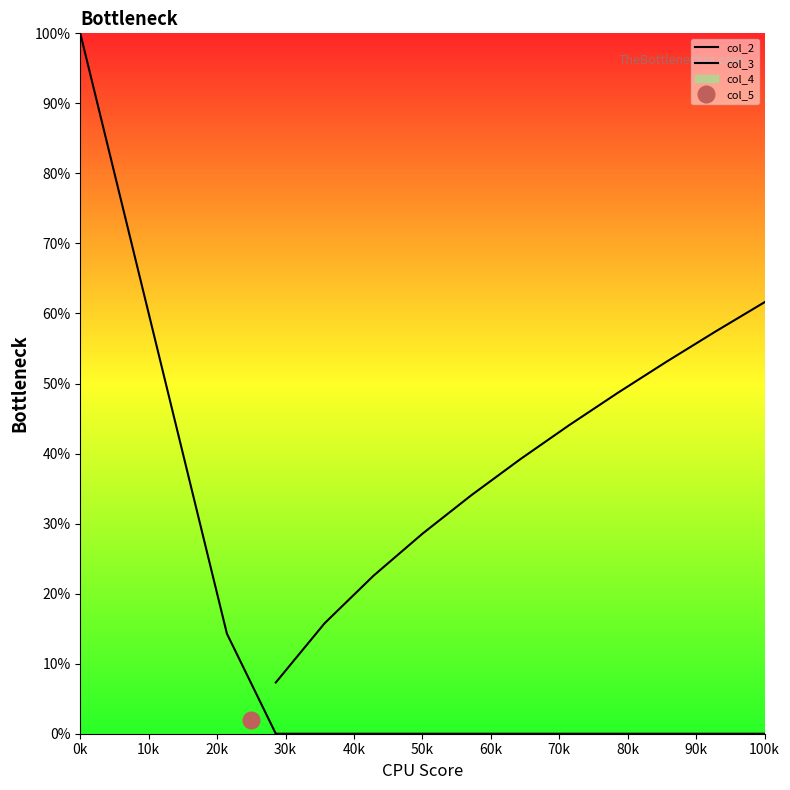

How many lines are shown in the chart?

2